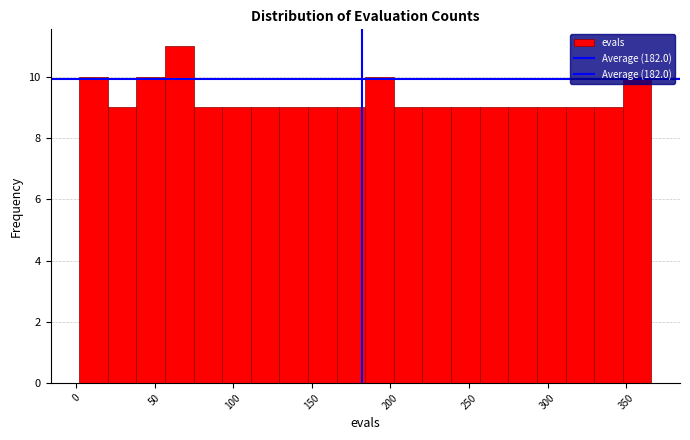

Read against the x-axis, roughly where is the centre of the tallest bar?

65